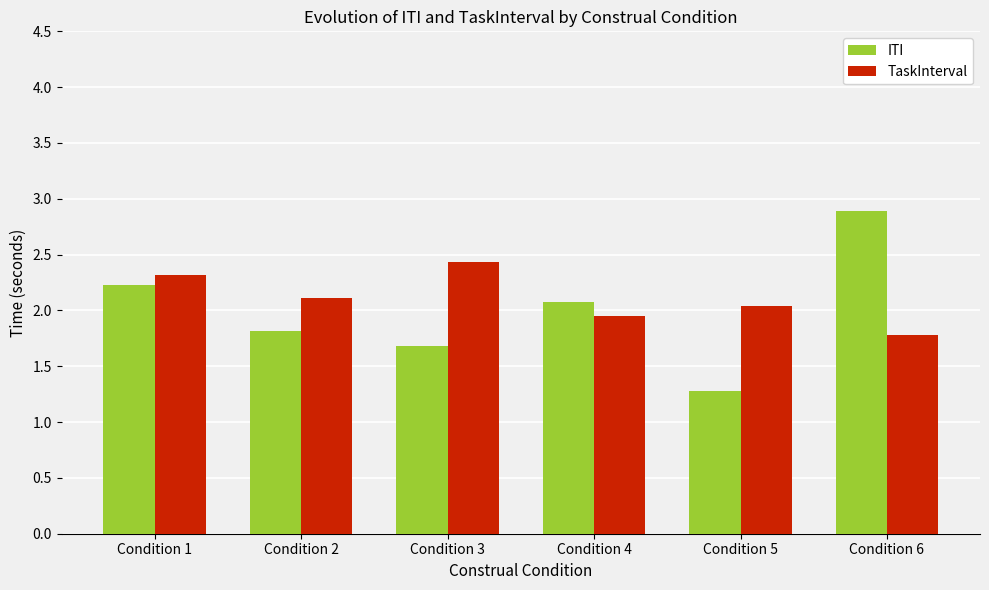

The TaskInterval series shows 1.8 at Condition 6. True or false?

True